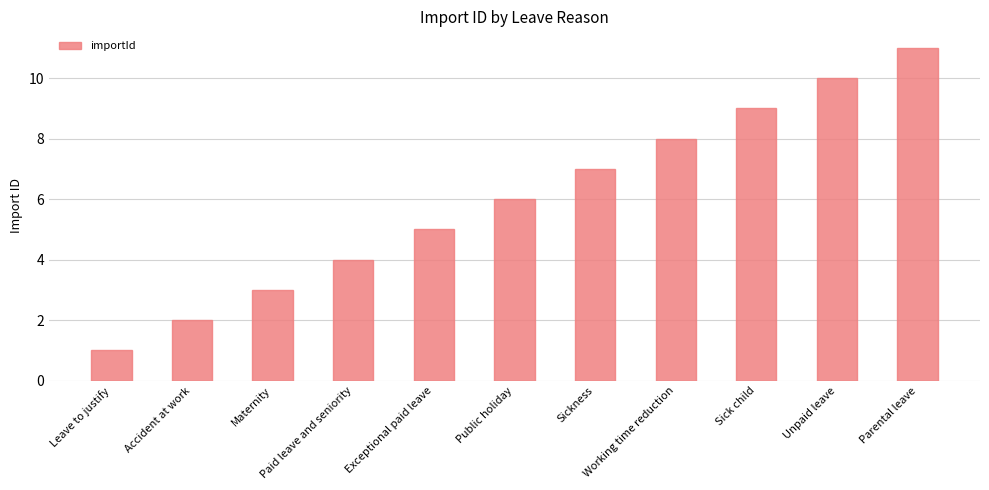

What is the difference between the values at Working time reduction and Paid leave and seniority?

4